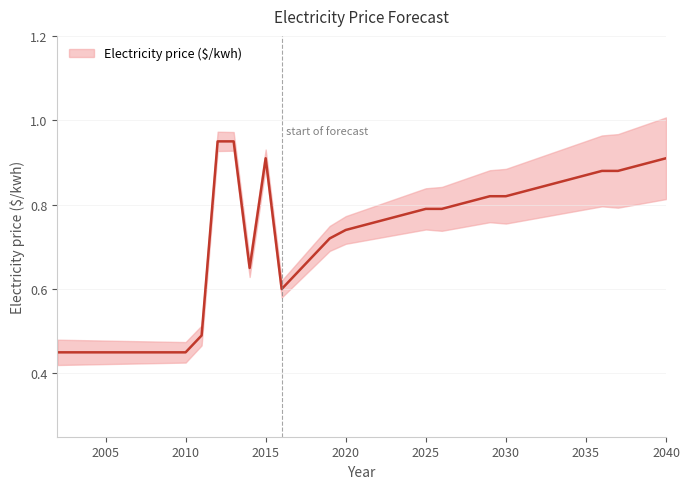

How many interior local peaks (higher than both neighbors) does the data have?

1